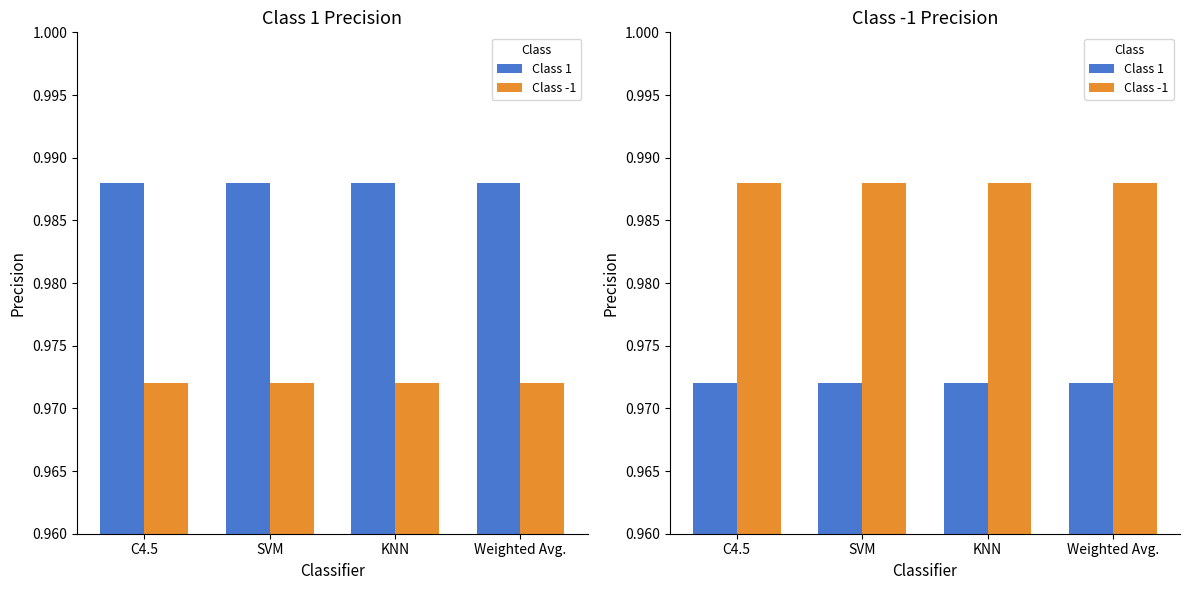

True or false: Class 1 has a value of 1.0 at Weighted Avg..

True